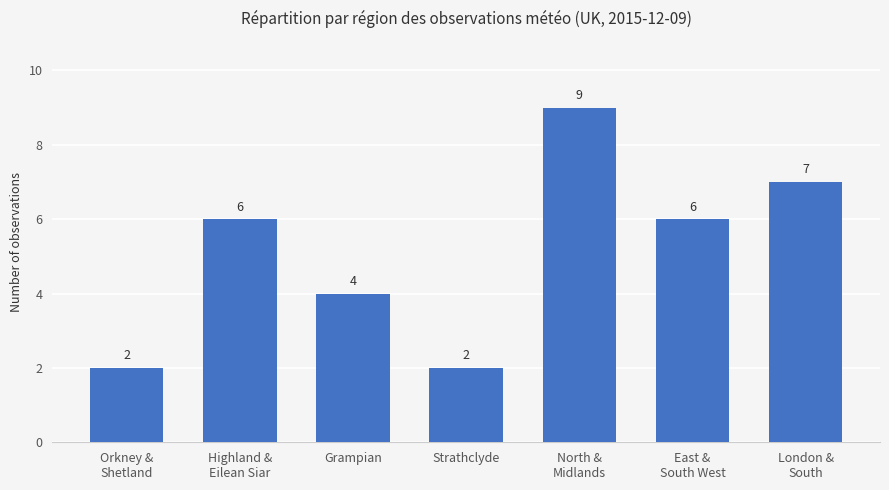

Reading right to left, extract all data points from this chart.

London &
South=7	East &
South West=6	North &
Midlands=9	Strathclyde=2	Grampian=4	Highland &
Eilean Siar=6	Orkney &
Shetland=2